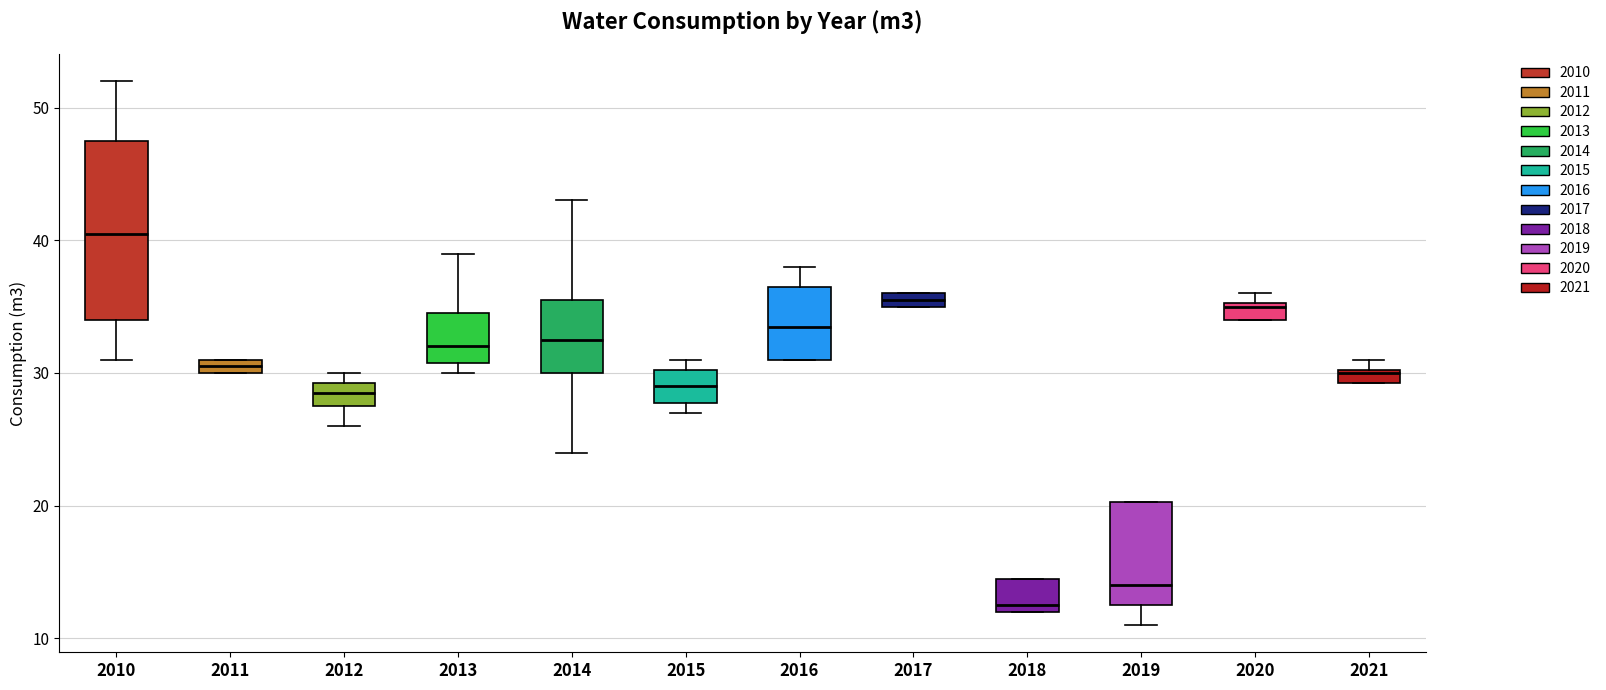

Which box has the lowest median line?

2018